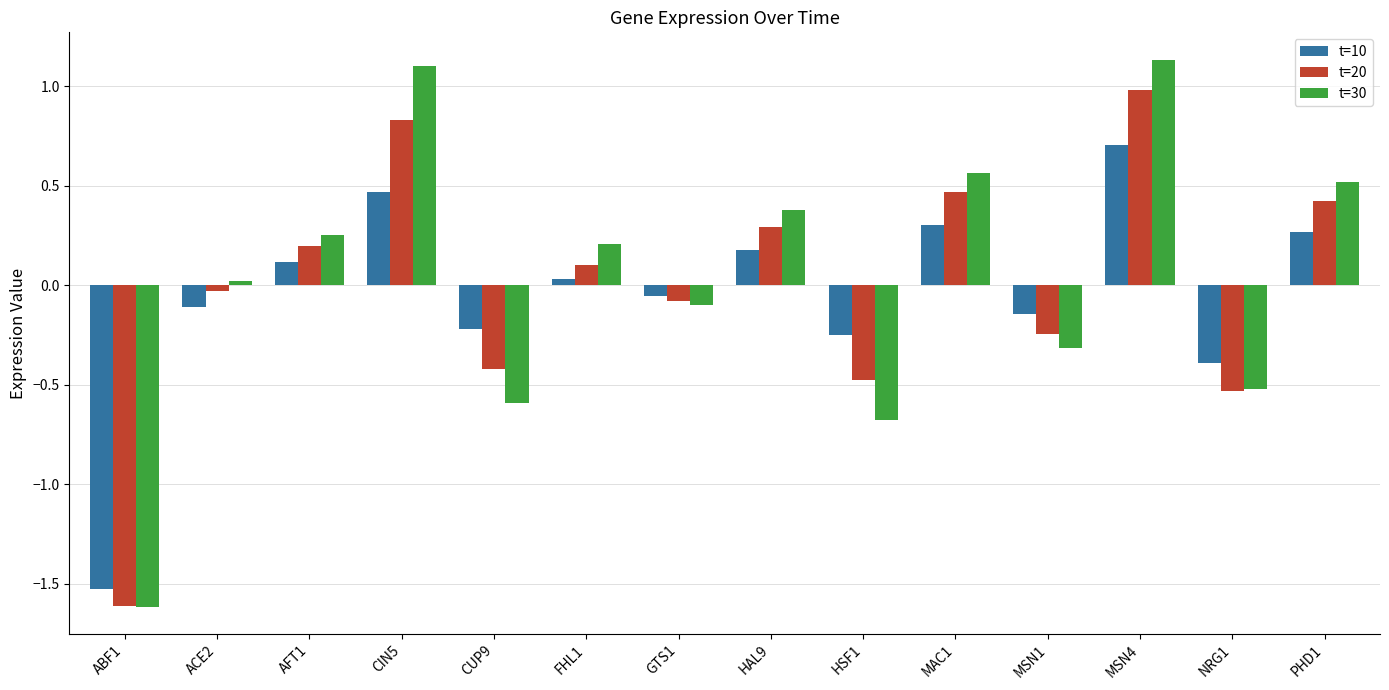

How many values in t=30 are below zero?

6